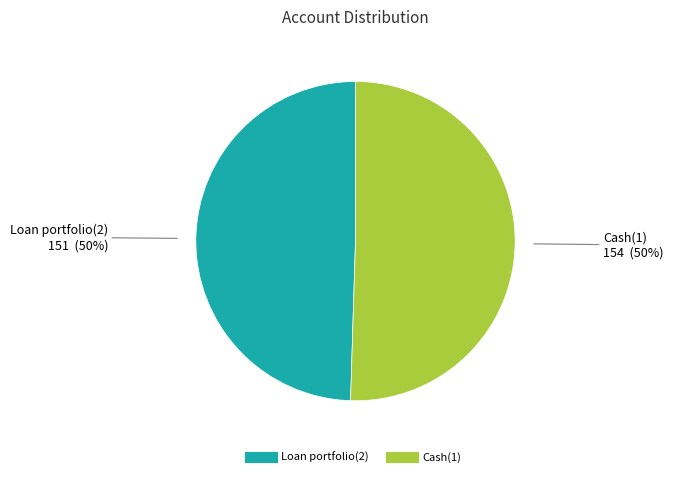

Combined, do Loan portfolio(2) and Cash(1) account for over 50%?

Yes